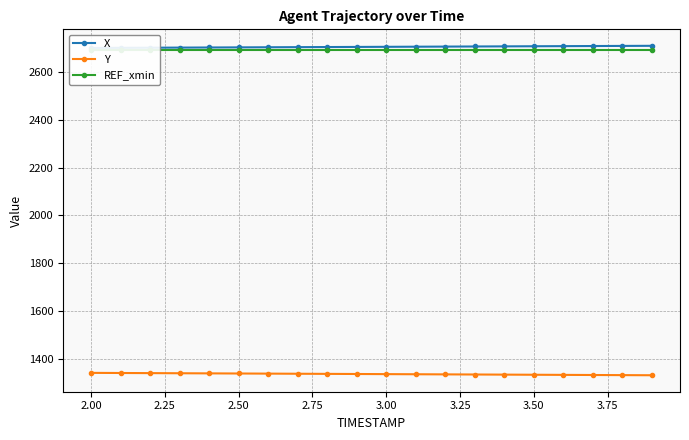

Count the number of categories in the chart.

20